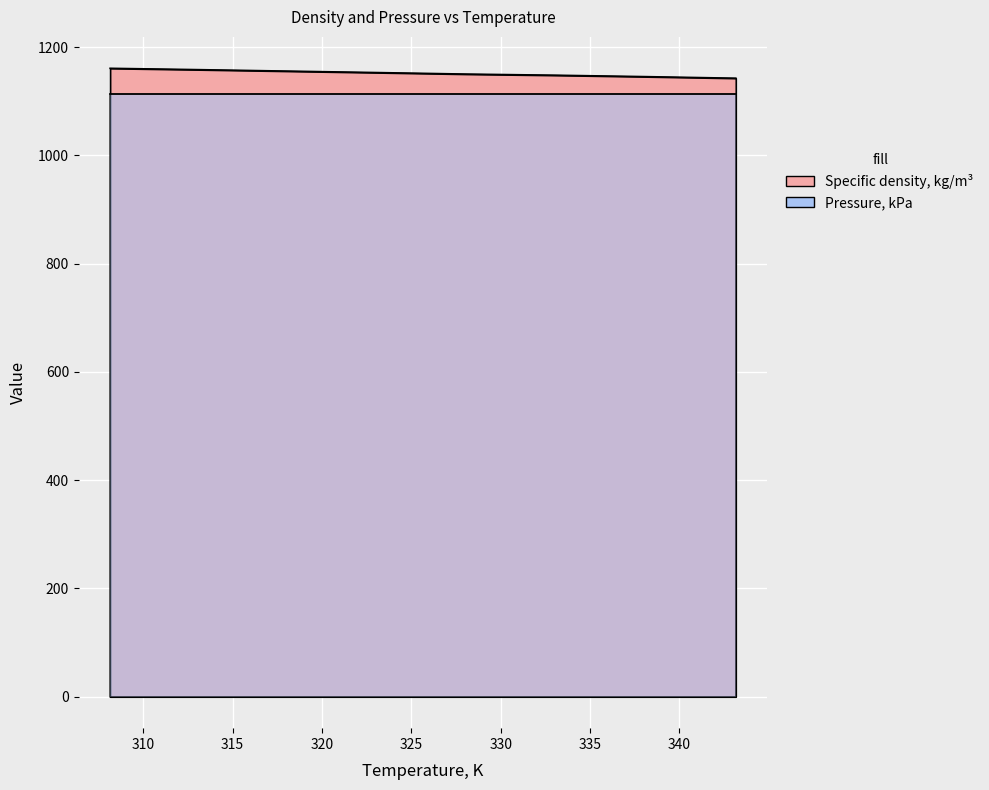

What is the label of the 6th point from the right?

318.15